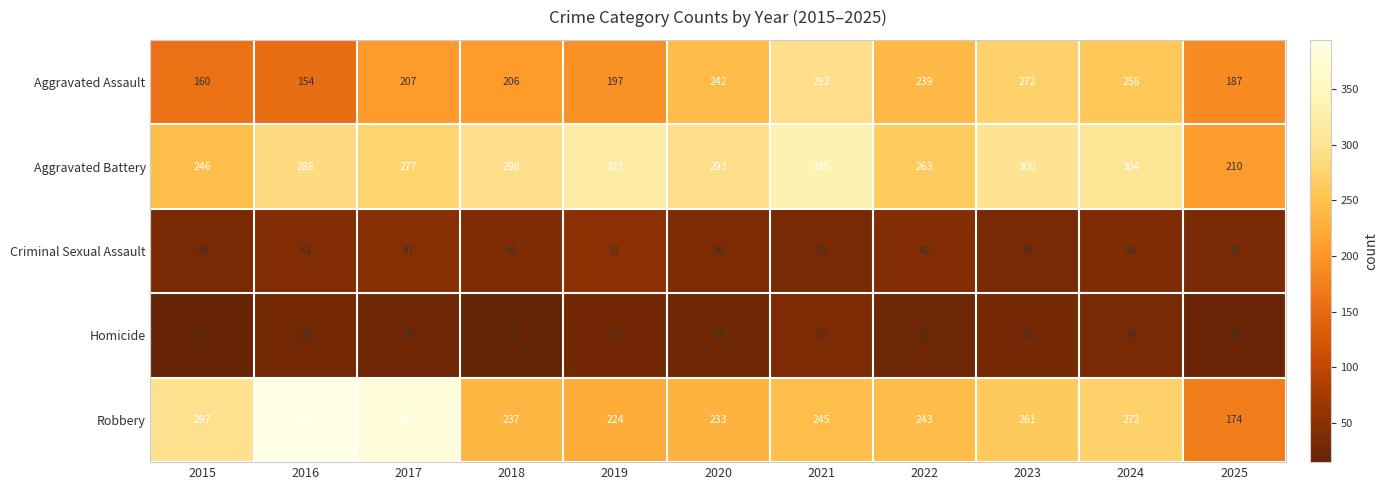

What is the average value of the Robbery series?

269